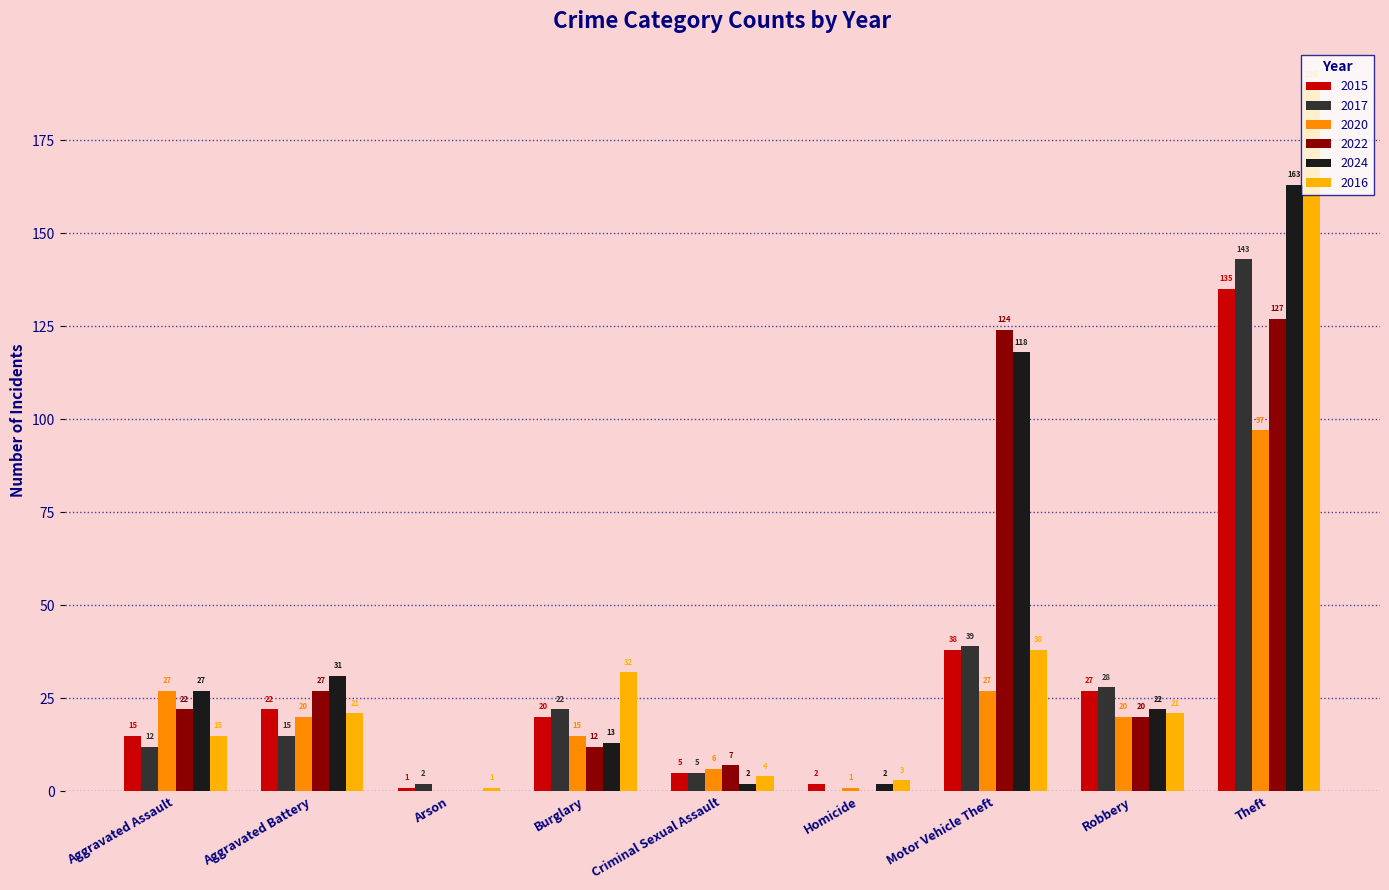

At which label is 2020 closest to 48?

Aggravated Assault